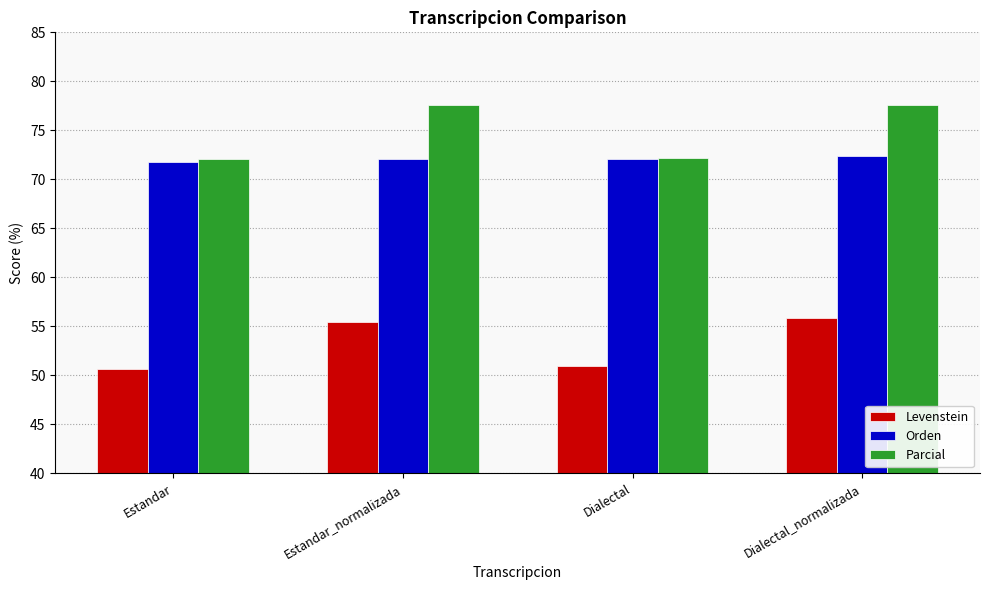

Rank the series by their maximum value, from lowest to highest.

Levenstein, Orden, Parcial